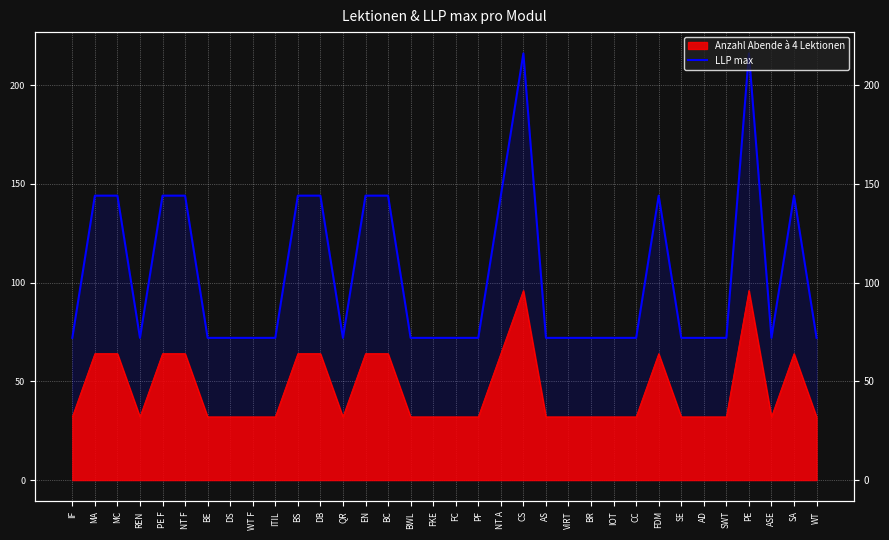

Reading right to left, transcribe all the data shown in this chart.

72	144	72	216	72	72	72	144	72	72	72	72	72	216	144	72	72	72	72	144	144	72	144	144	72	72	72	72	144	144	72	144	144	72